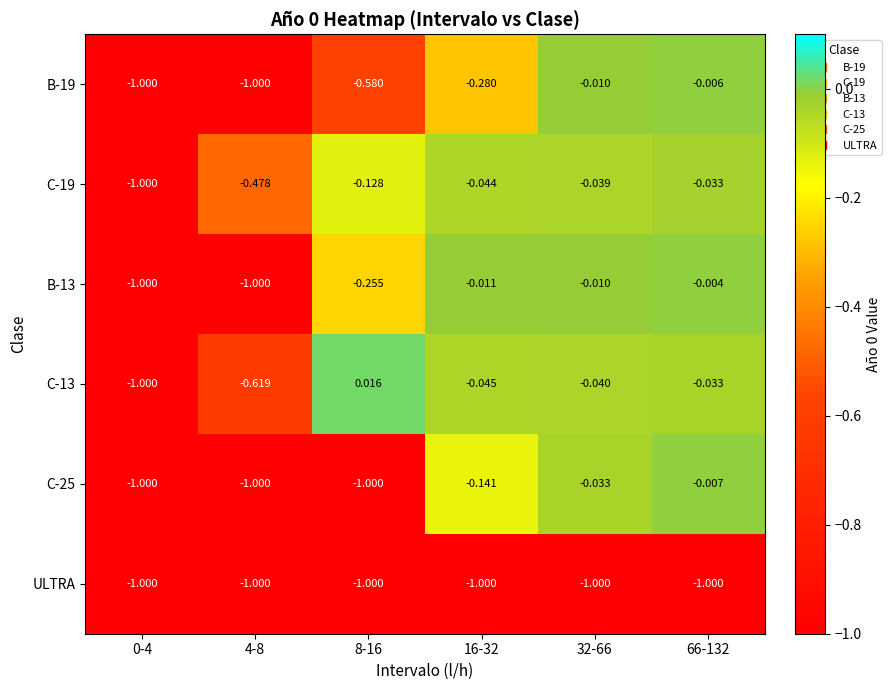

Between 4-8 and 66-132, which series saw the biggest shift?

B-13